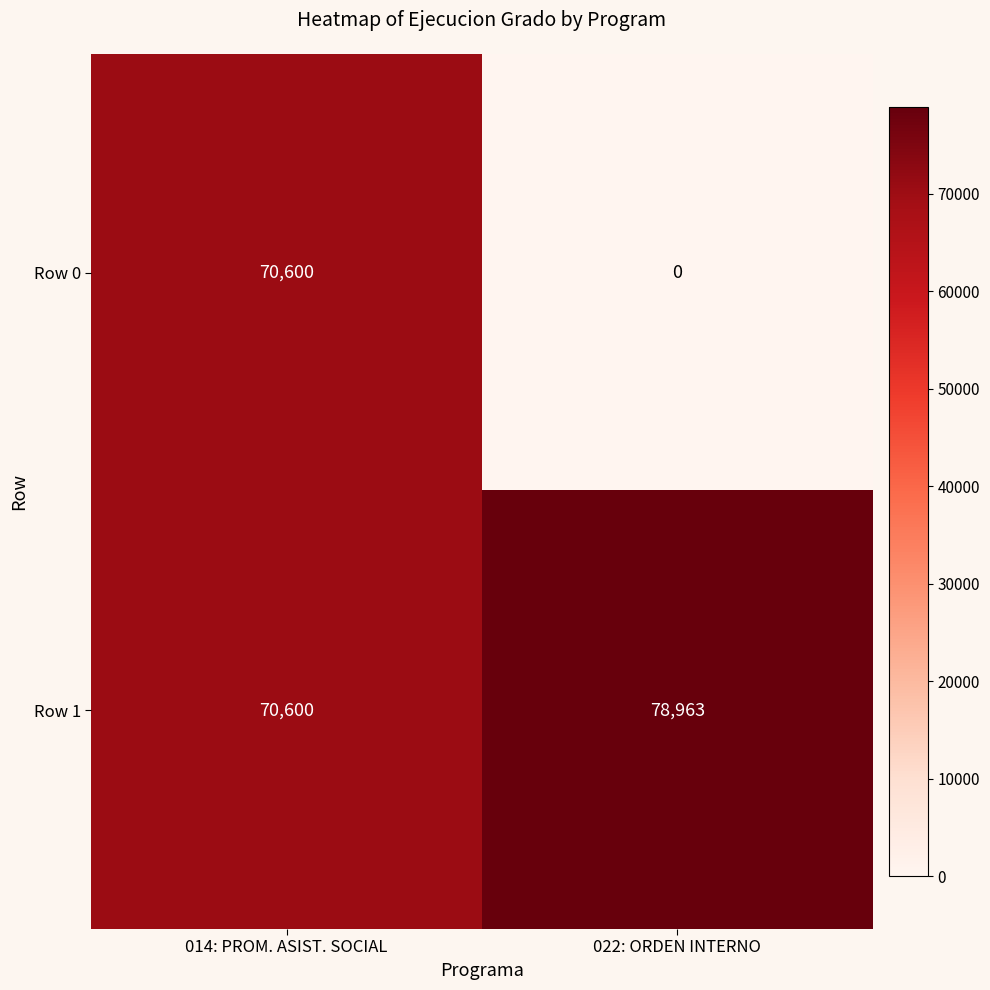

Which category has the highest value in the Row 1 series?

022: ORDEN INTERNO